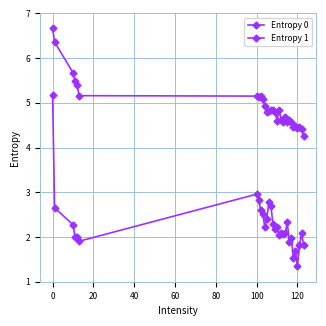

What is the greatest value displayed?

6.7